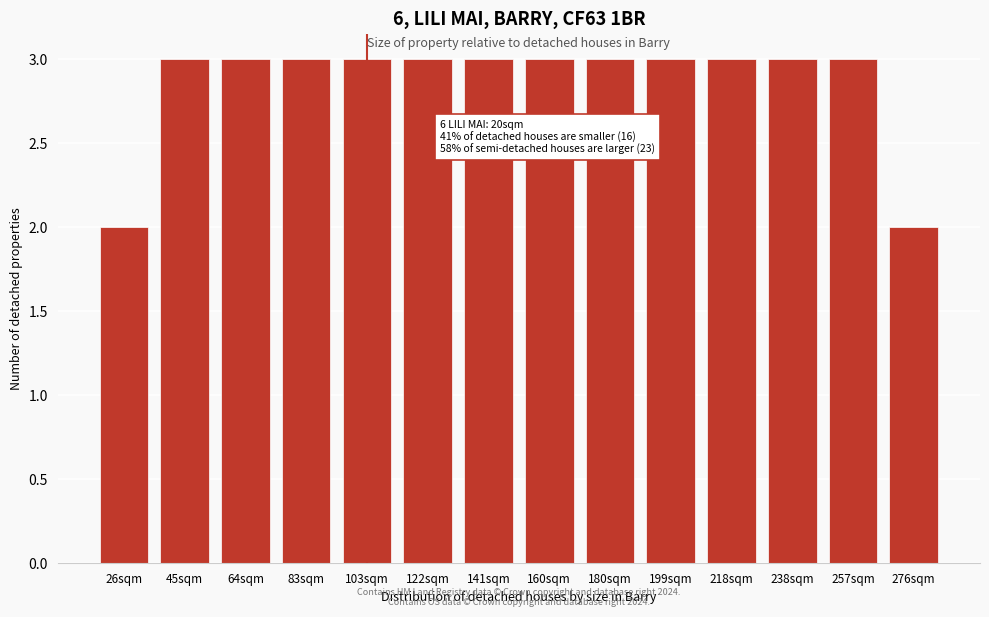

Reading left to right, transcribe all the data shown in this chart.

2	3	3	3	3	3	3	3	3	3	3	3	3	2